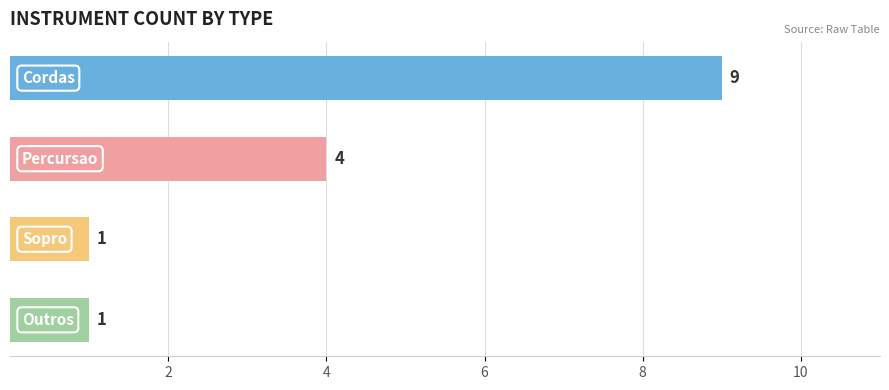

What is the average value?

4